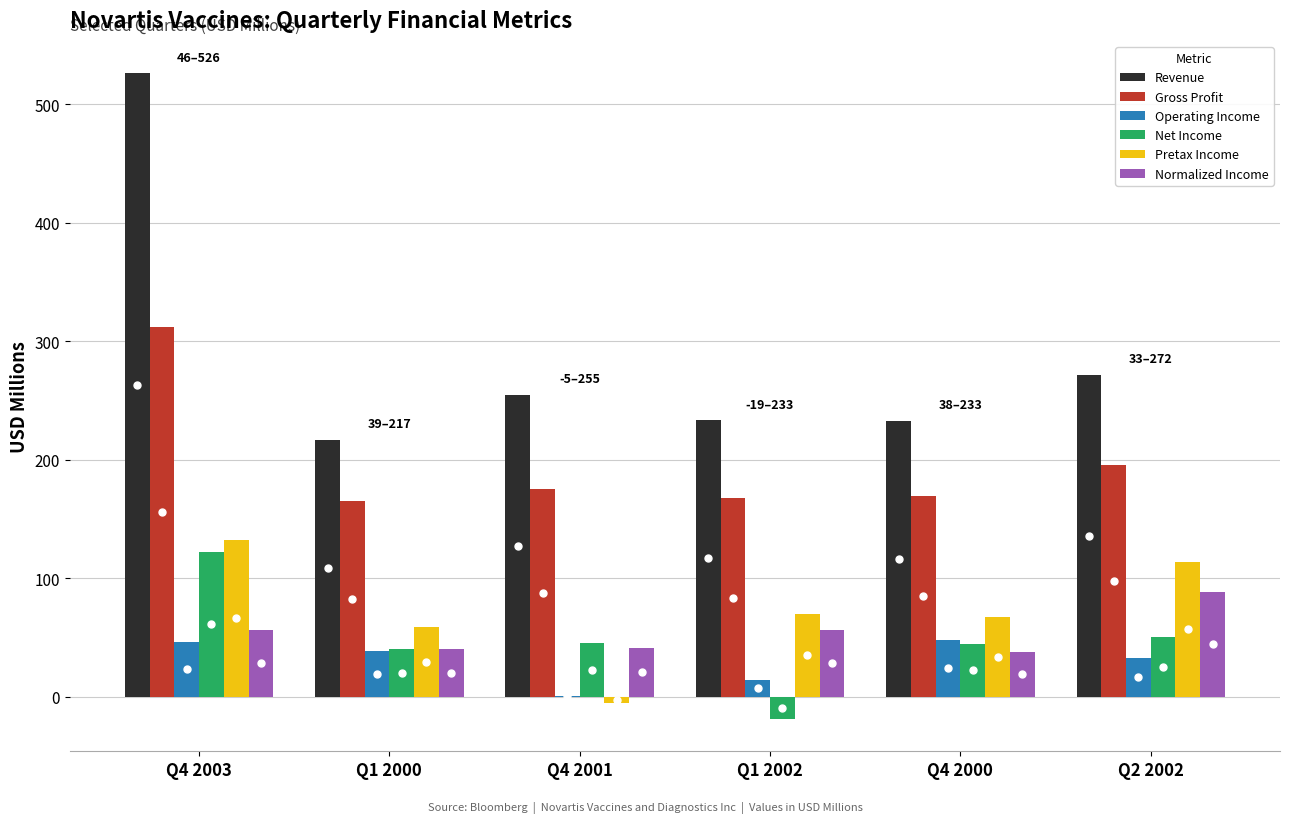

What is the average value of the Normalized Income series?

53.2